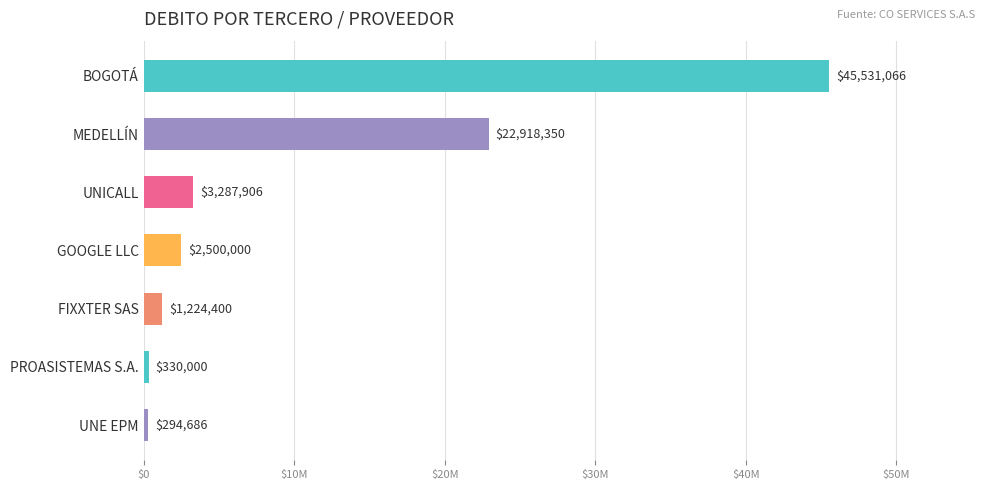

Does the chart contain any negative values?

No